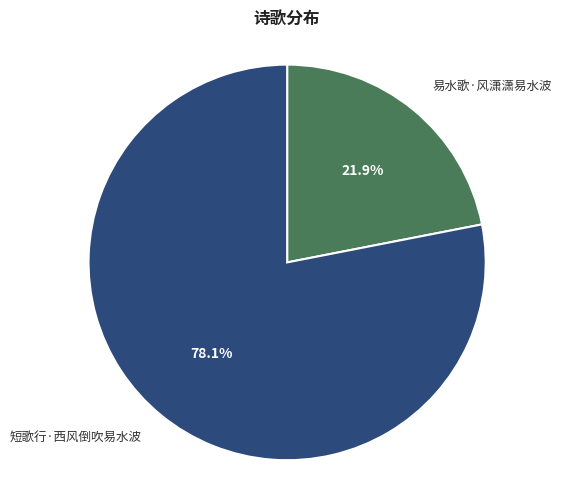

Does any single category account for the majority?

Yes